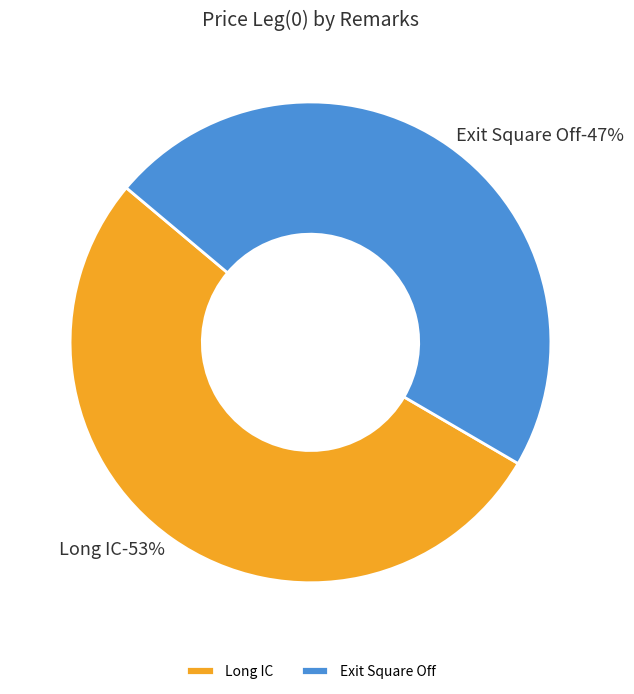

Rank the categories by value from highest to lowest.

Long IC, Exit Square Off